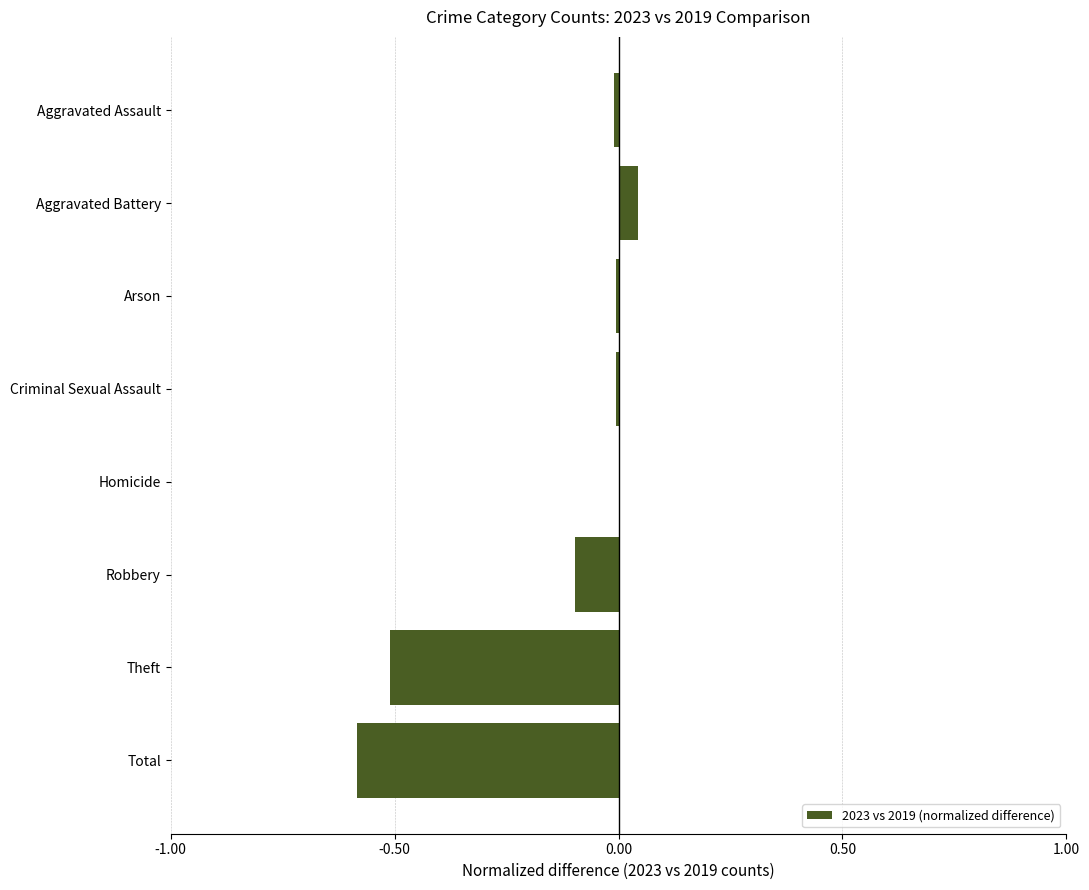

The value at Aggravated Assault is -0.0. True or false?

True